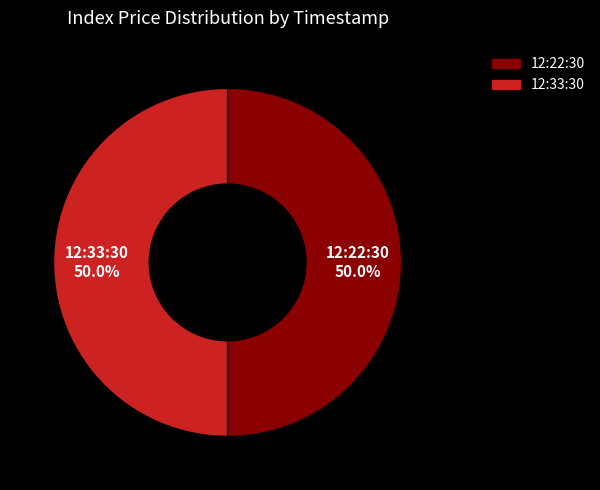

Combined, what portion of the pie is 12:33:30 and 12:22:30?

100.0%